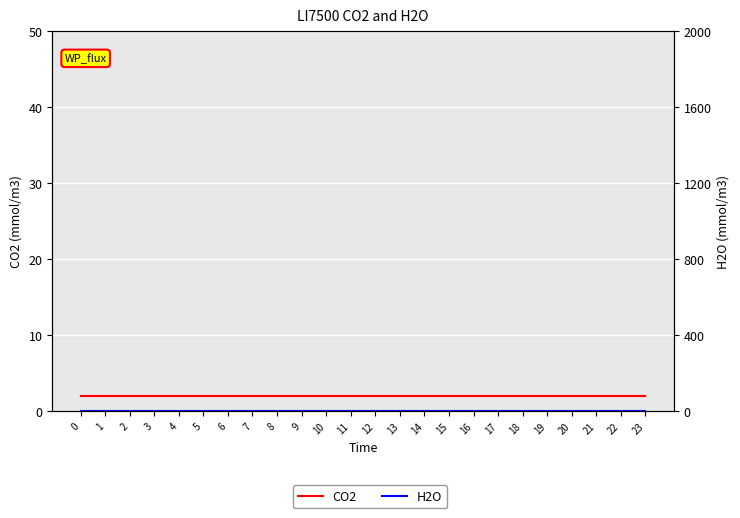

How many series are shown in this chart?

2